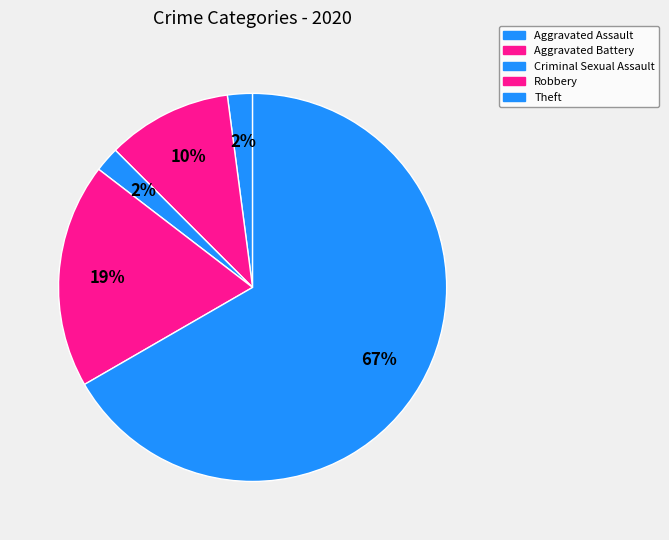

Which slice is the largest?

Theft